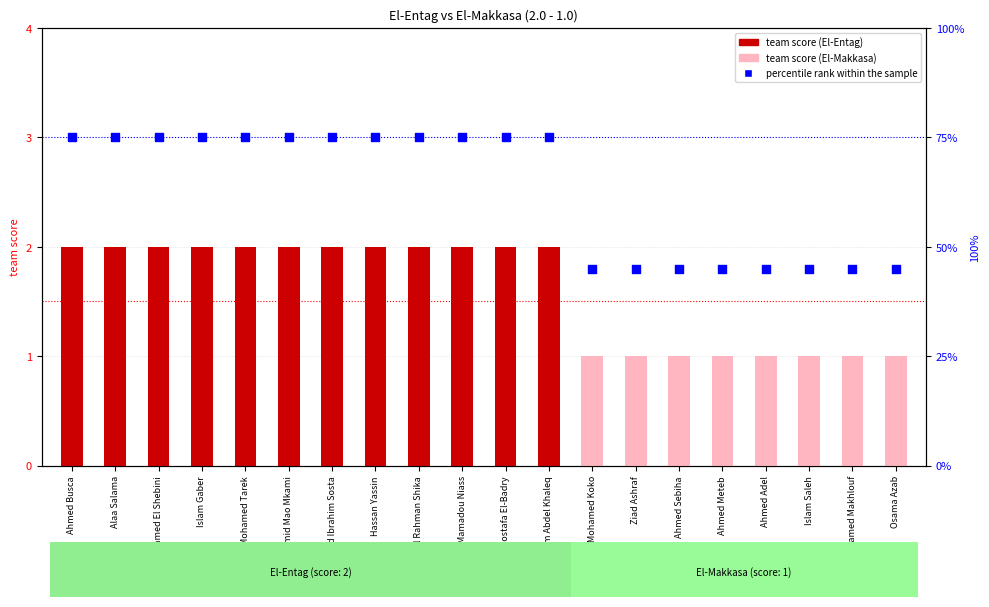

Which series contains the lowest Y value?

team score